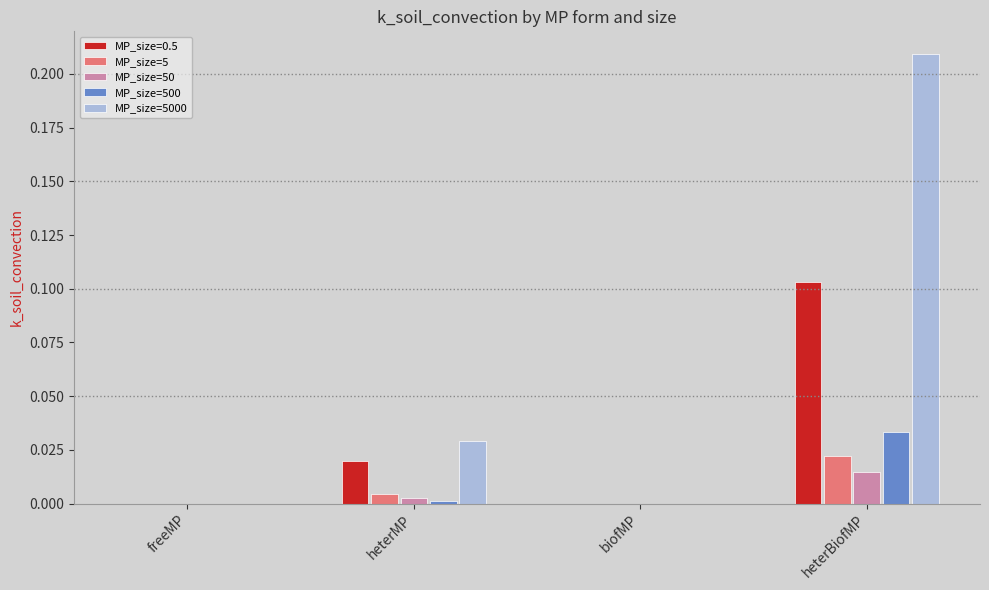

What are all the series names shown in the legend?

MP_size=0.5, MP_size=5, MP_size=50, MP_size=500, MP_size=5000